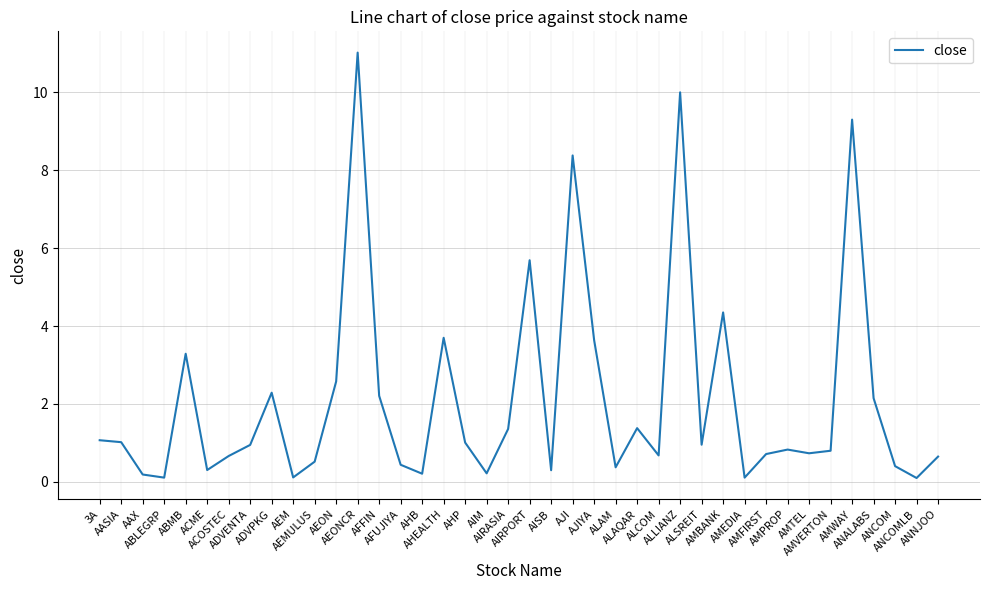

What is the greatest value displayed?

11.0